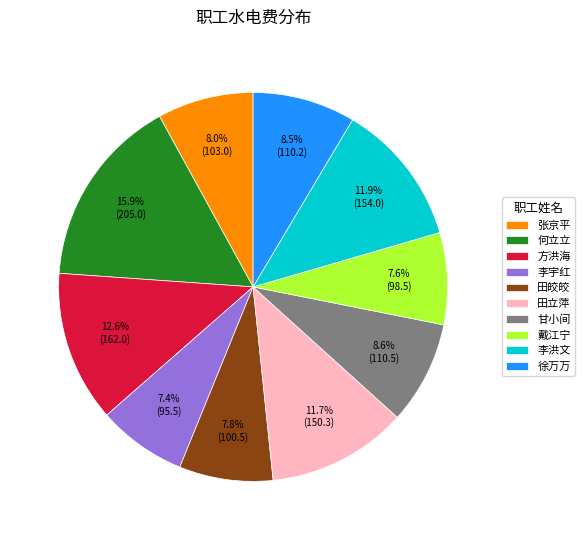

To the nearest percent, what is the difference between the largest and smallest slice percentages?

8%